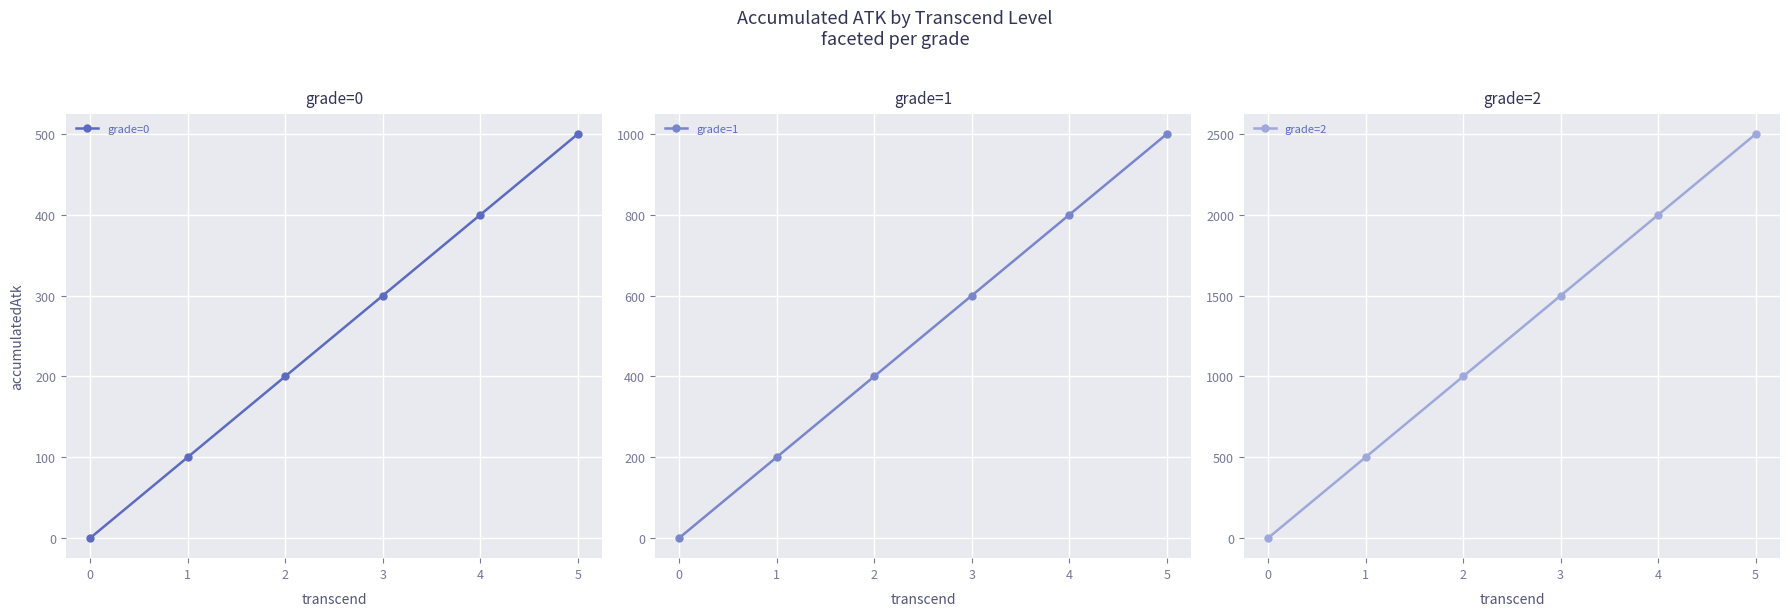

List the series in order of their overall mean, lowest first.

grade=0, grade=1, grade=2